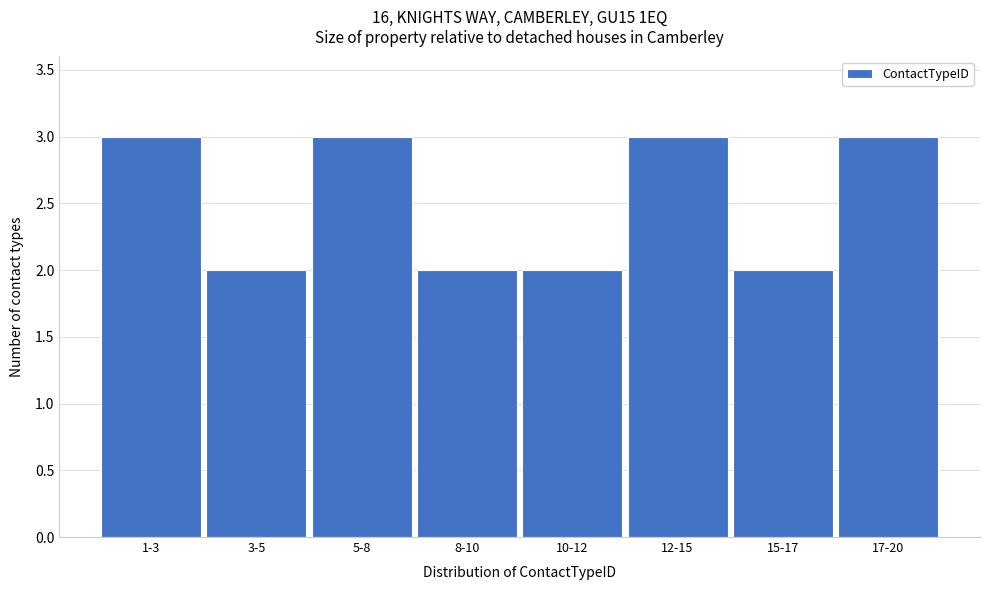

Reading left to right, what are all the values shown in this chart?

1-3=3	3-5=2	5-8=3	8-10=2	10-12=2	12-15=3	15-17=2	17-20=3